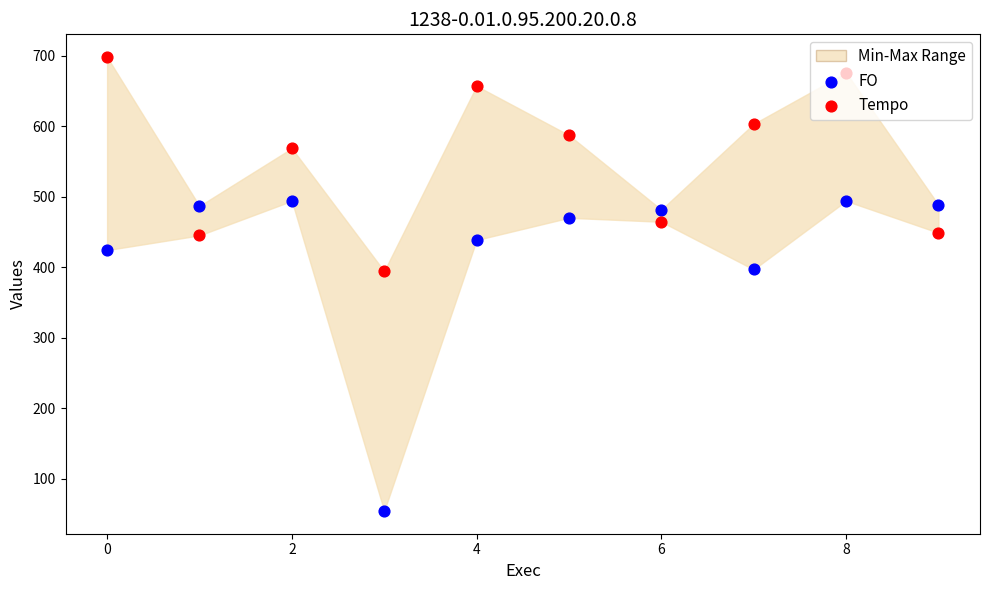

Which series contains the lowest Y value?

FO